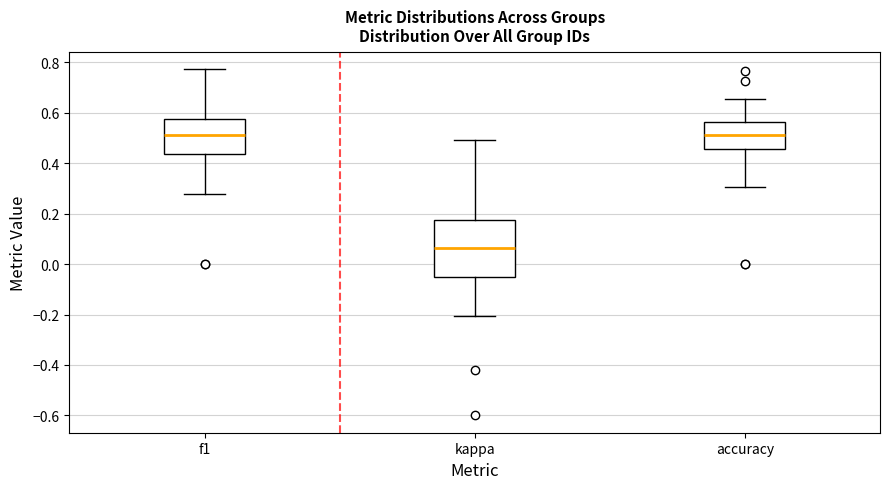

Where does the upper whisker of the box for accuracy end on the y-axis? The values are not printed on the chart, so give them approximately, as read against the axis.

0.66